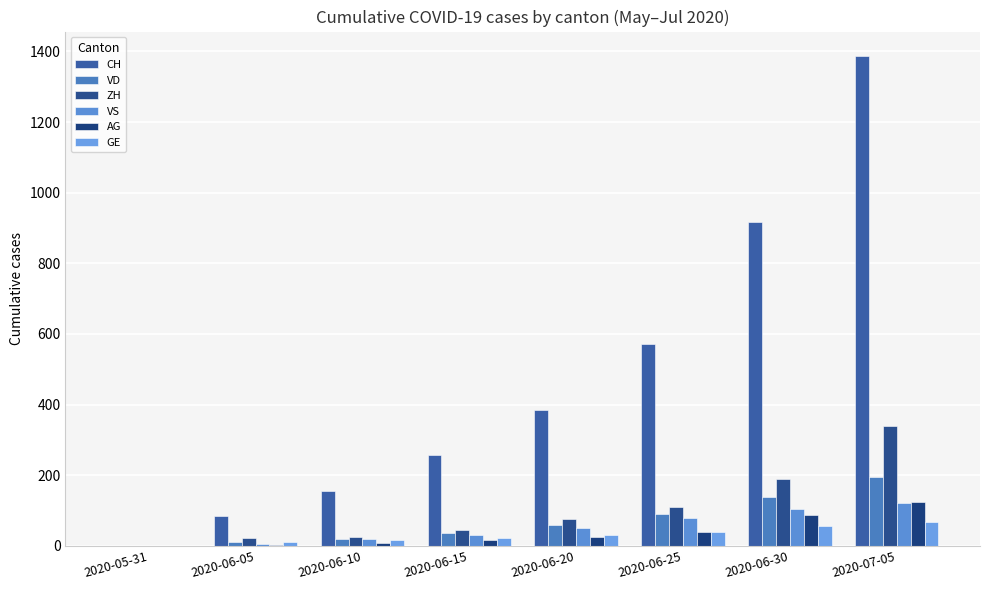

What is the spread (max minus min) of values at 2020-06-25?

532